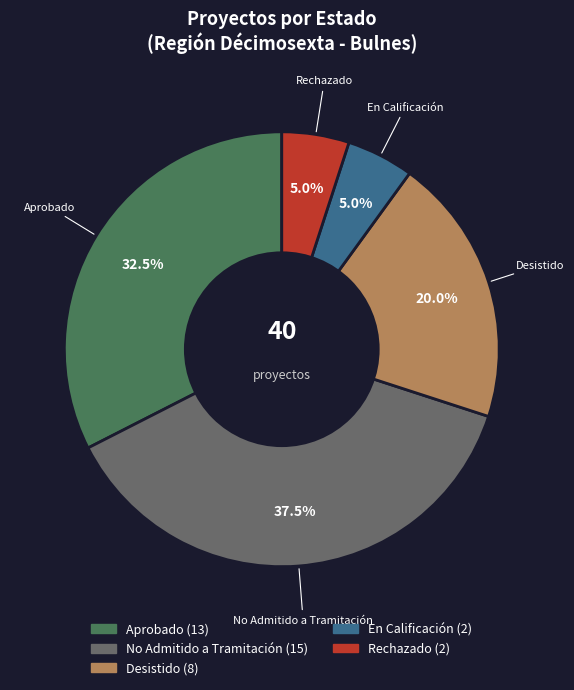

Count the number of slices in the pie.

5